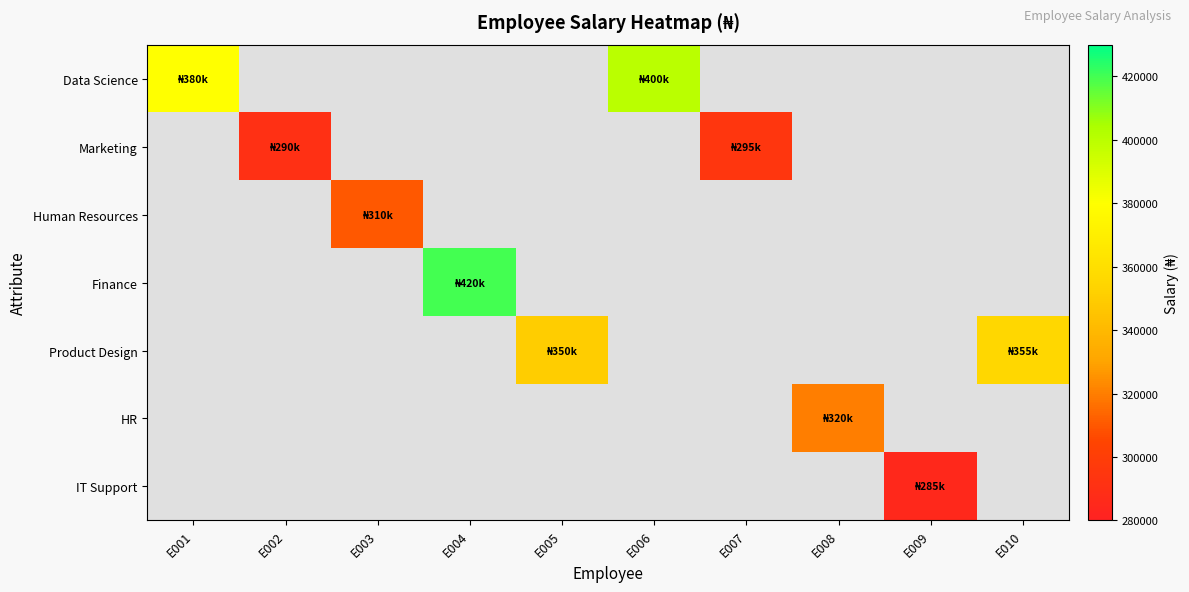

Count the number of data series in this chart.

7